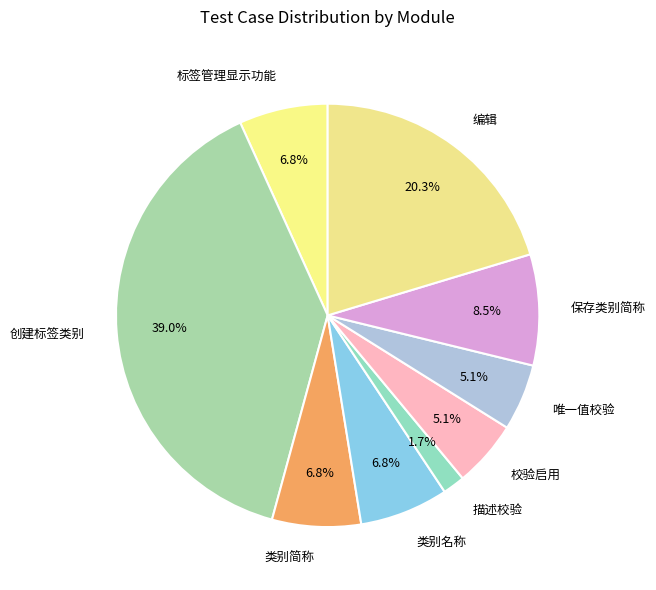

Count the number of slices in the pie.

9